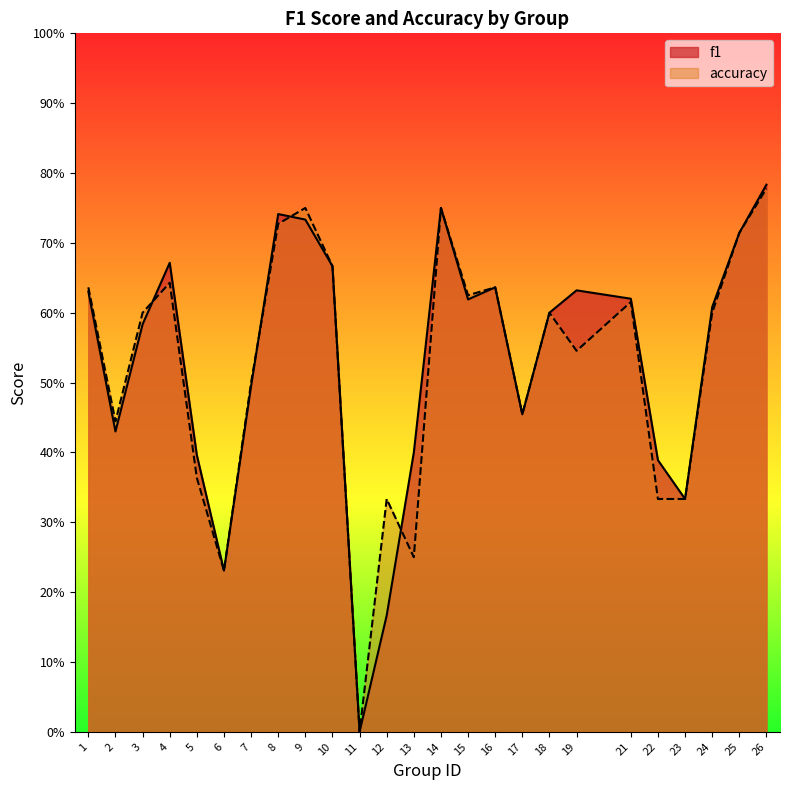

At which category is the sum across all series the highest?

26